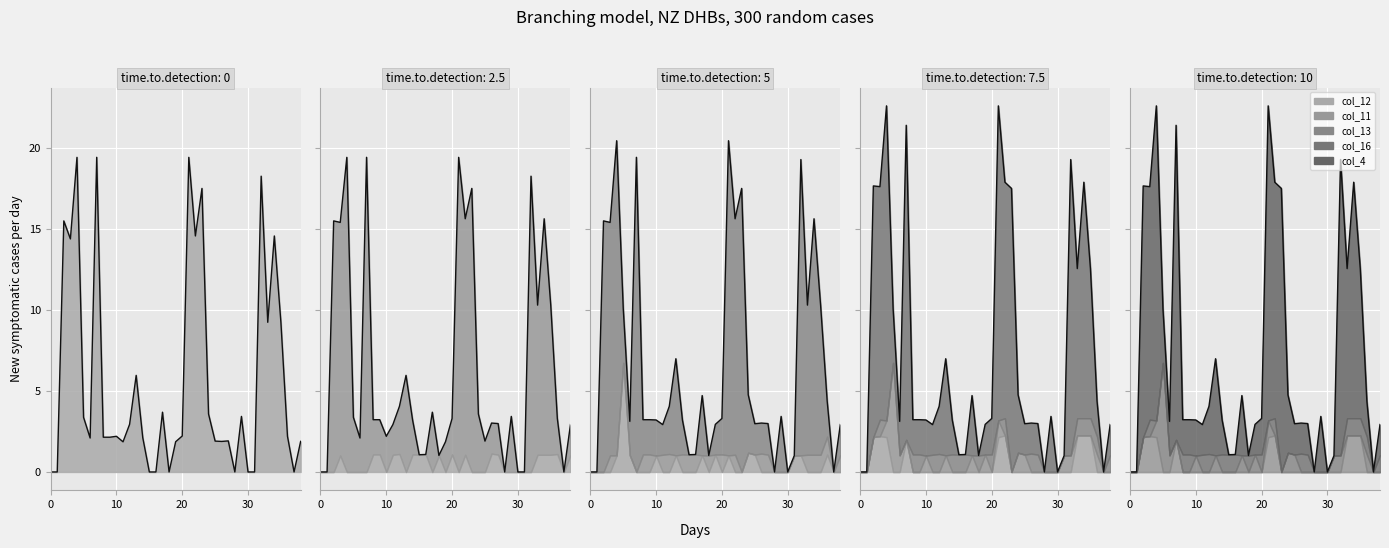

Where is the first local minimum for col_12?

3